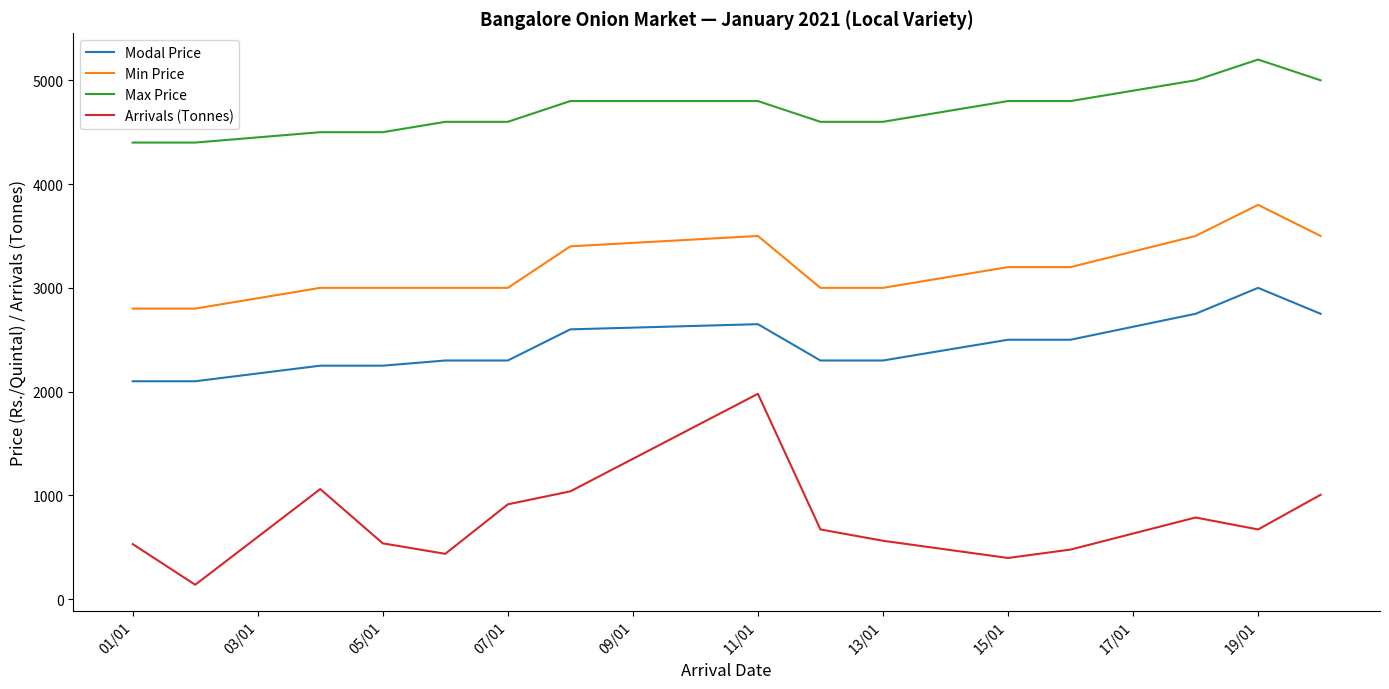

Which series has the largest range (max minus min)?

Arrivals (Tonnes)